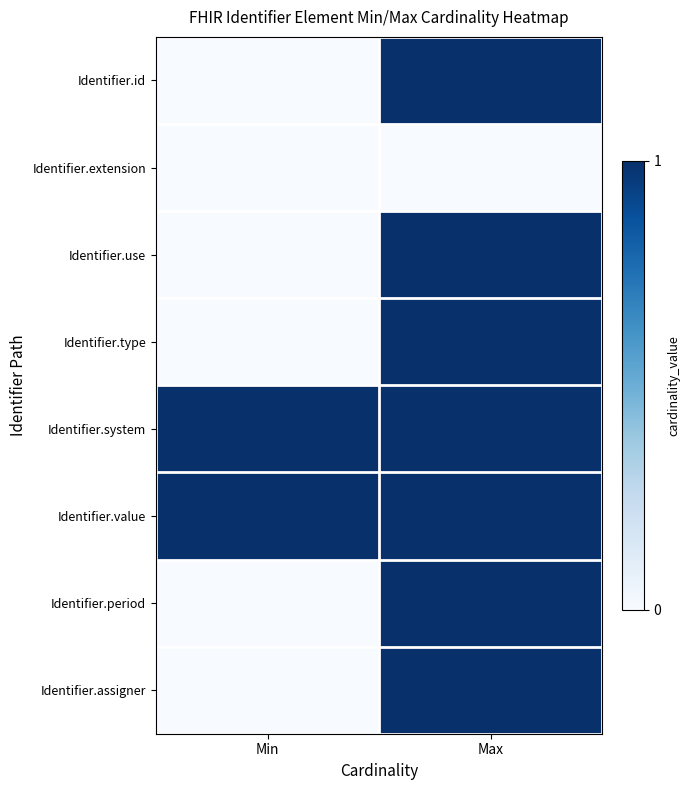

Reading left to right, what are all the values shown in this chart?

Identifier.id: Min=0	Max=1
Identifier.extension: Min=0	Max=0
Identifier.use: Min=0	Max=1
Identifier.type: Min=0	Max=1
Identifier.system: Min=1	Max=1
Identifier.value: Min=1	Max=1
Identifier.period: Min=0	Max=1
Identifier.assigner: Min=0	Max=1